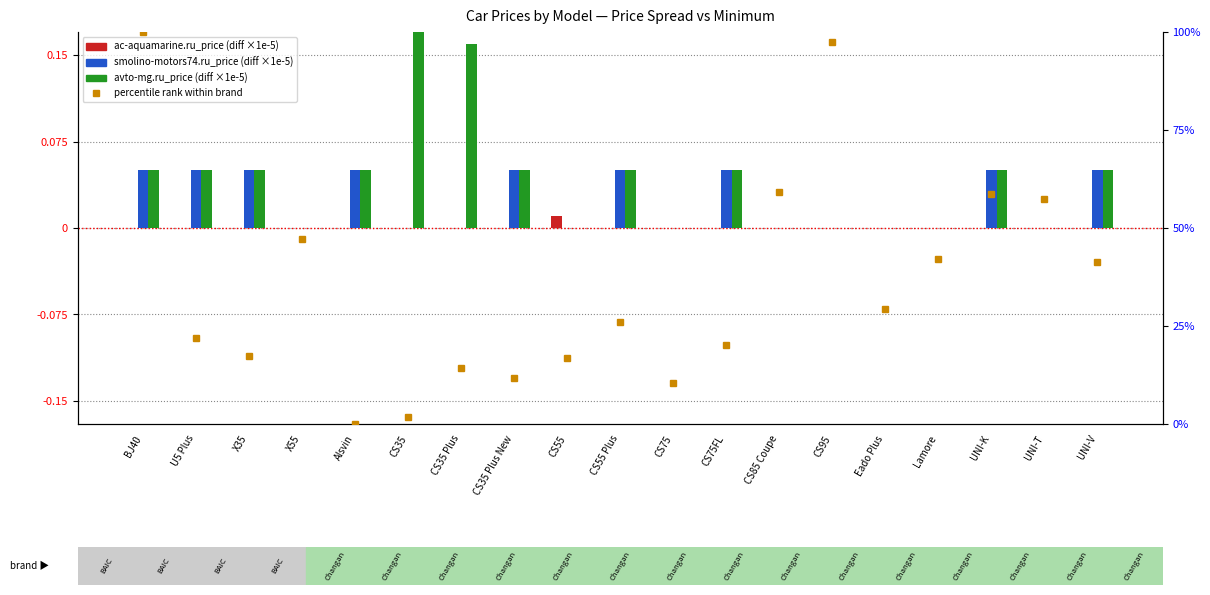

Reading left to right, what are all the values shown in this chart?

ac-aquamarine.ru_price: BJ40=0.0	U5 Plus=0.0	X35=0.0	X55=0.0	Alsvin=0.0	CS35=0.0	CS35 Plus=0.0	CS35 Plus New=0.0	CS55=0.0	CS55 Plus=0.0	CS75=0.0	CS75FL=0.0	CS85 Coupe=0.0	CS95=0.0	Eado Plus=0.0	Lamore=0.0	UNI-K=0.0	UNI-T=0.0	UNI-V=0.0
smolino-motors74.ru_price: BJ40=0.1	U5 Plus=0.1	X35=0.1	X55=0.0	Alsvin=0.1	CS35=0.0	CS35 Plus=0.0	CS35 Plus New=0.1	CS55=0.0	CS55 Plus=0.1	CS75=0.0	CS75FL=0.1	CS85 Coupe=0.0	CS95=0.0	Eado Plus=0.0	Lamore=0.0	UNI-K=0.1	UNI-T=0.0	UNI-V=0.1
avto-mg.ru_price: BJ40=0.1	U5 Plus=0.1	X35=0.1	X55=0.0	Alsvin=0.1	CS35=1.1	CS35 Plus=0.2	CS35 Plus New=0.1	CS55=0.0	CS55 Plus=0.1	CS75=0.0	CS75FL=0.1	CS85 Coupe=0.0	CS95=0.0	Eado Plus=0.0	Lamore=0.0	UNI-K=0.1	UNI-T=0.0	UNI-V=0.1
percentile rank (min_price): BJ40=100.0	U5 Plus=22.0	X35=17.3	X55=47.1	Alsvin=0.0	CS35=1.8	CS35 Plus=14.4	CS35 Plus New=11.8	CS55=16.7	CS55 Plus=26.0	CS75=10.5	CS75FL=20.1	CS85 Coupe=59.3	CS95=97.5	Eado Plus=29.4	Lamore=42.0	UNI-K=58.7	UNI-T=57.3	UNI-V=41.4